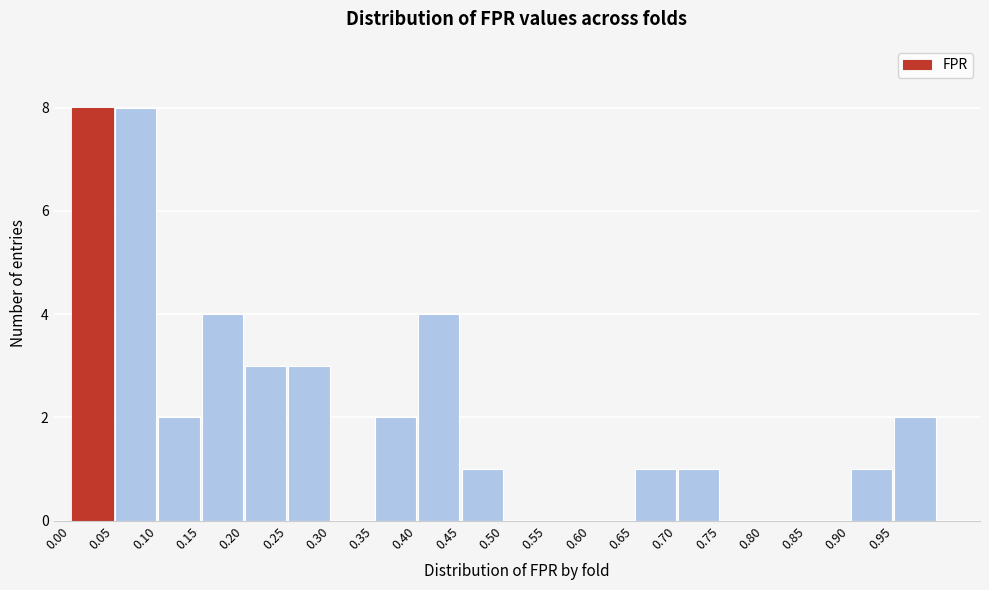

Reading left to right, list every bar in this chart as the range it spans on the x-axis followed by its height. The values are not printed on the chart, so give them approximately, as read against the axis.

0.00 to 0.05: 8
0.05 to 0.10: 8
0.10 to 0.15: 2
0.15 to 0.20: 4
0.20 to 0.25: 3
0.25 to 0.30: 3
0.30 to 0.35: 0
0.35 to 0.40: 2
0.40 to 0.45: 4
0.45 to 0.50: 1
0.50 to 0.55: 0
0.55 to 0.60: 0
0.60 to 0.65: 0
0.65 to 0.70: 1
0.70 to 0.75: 1
0.75 to 0.80: 0
0.80 to 0.85: 0
0.85 to 0.90: 0
0.90 to 0.95: 1
0.95 to 1.00: 2